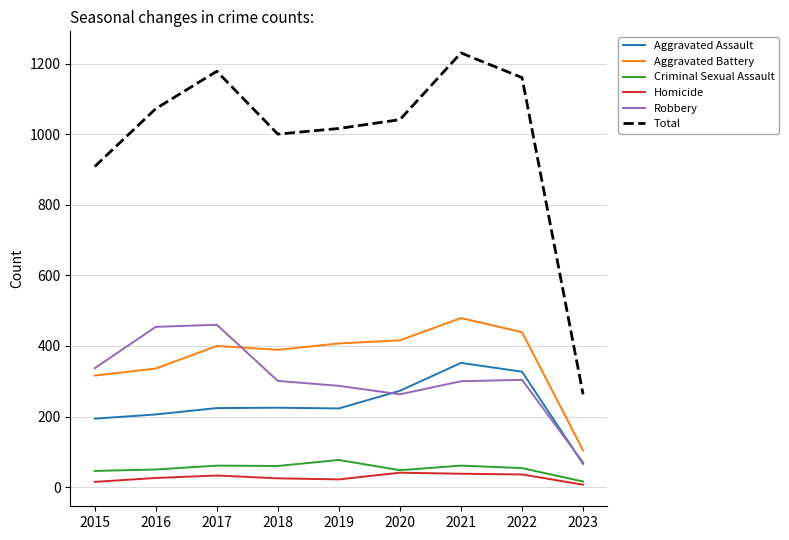

Which series has the largest total across all categories?

Total